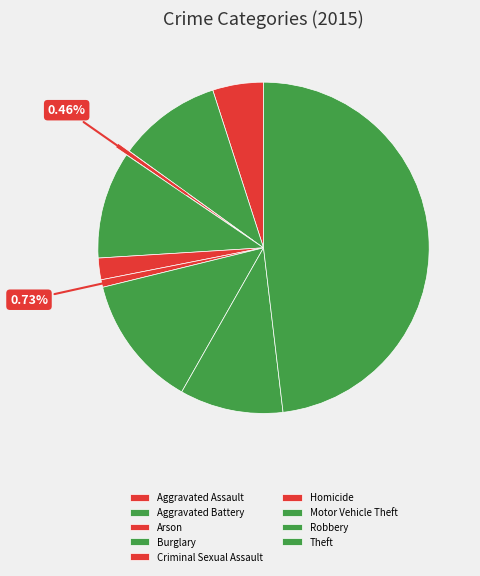

The Arson slice represents 9% of the pie. True or false?

False